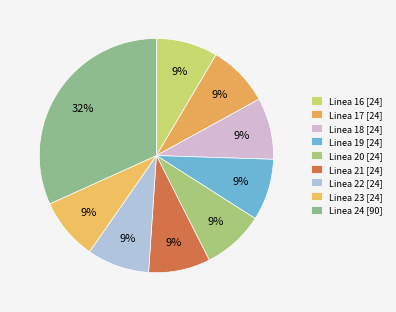

Is it true that Linea 16 is 1% of the pie?

False